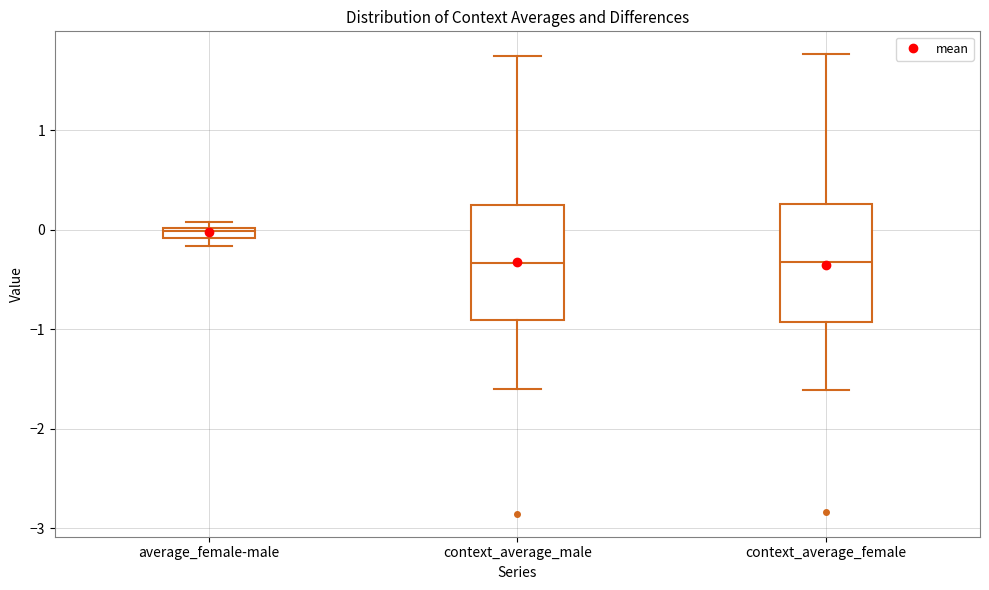

Which box has the highest median line?

average_female-male